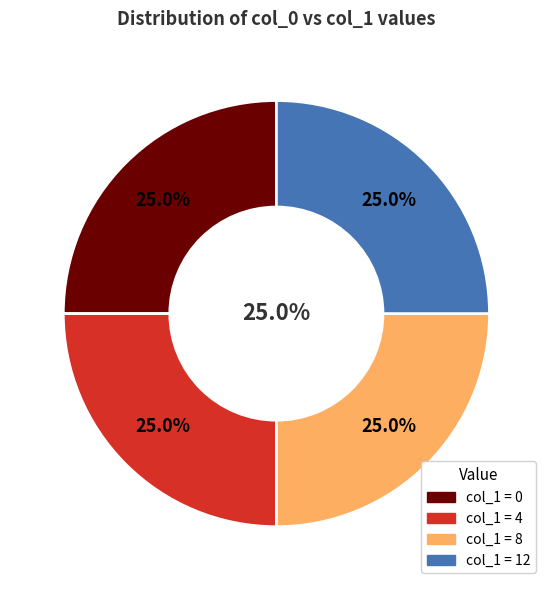

The 12 slice represents 26% of the pie. True or false?

False